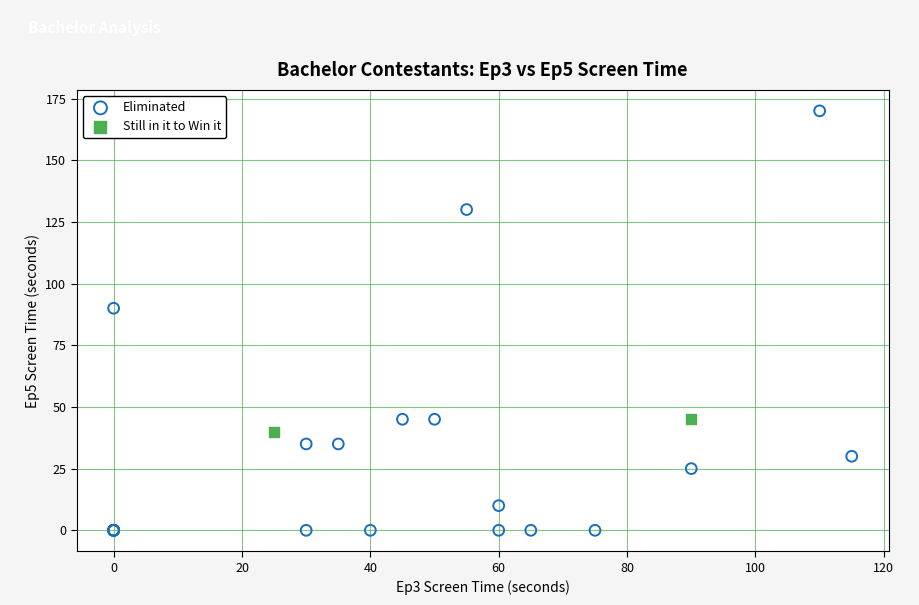

Which series has the widest spread of Y values?

Eliminated